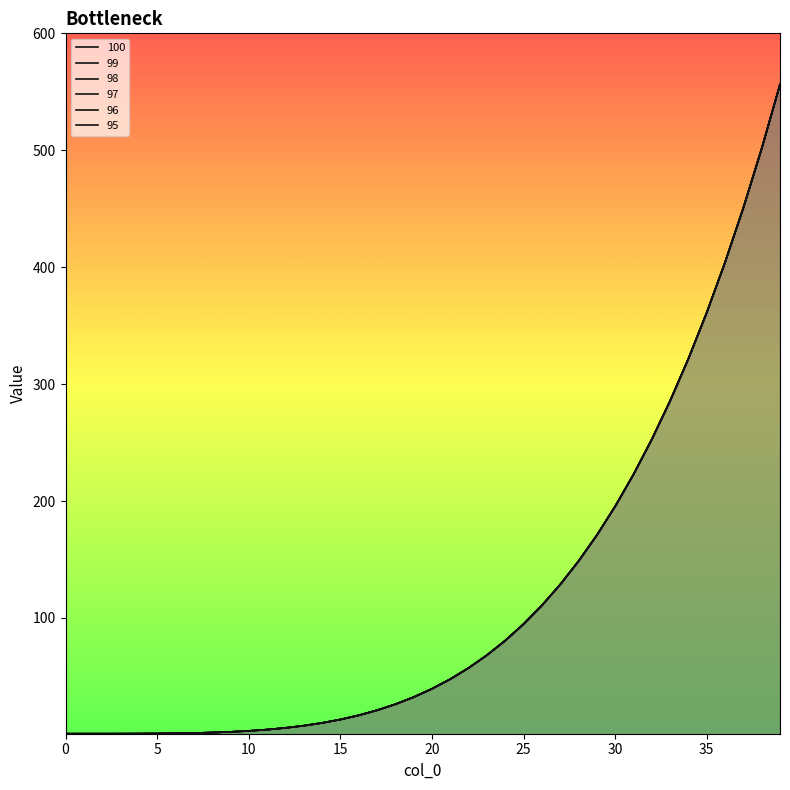

What is the difference between the second highest and second lowest values in the 99 series?

500.4